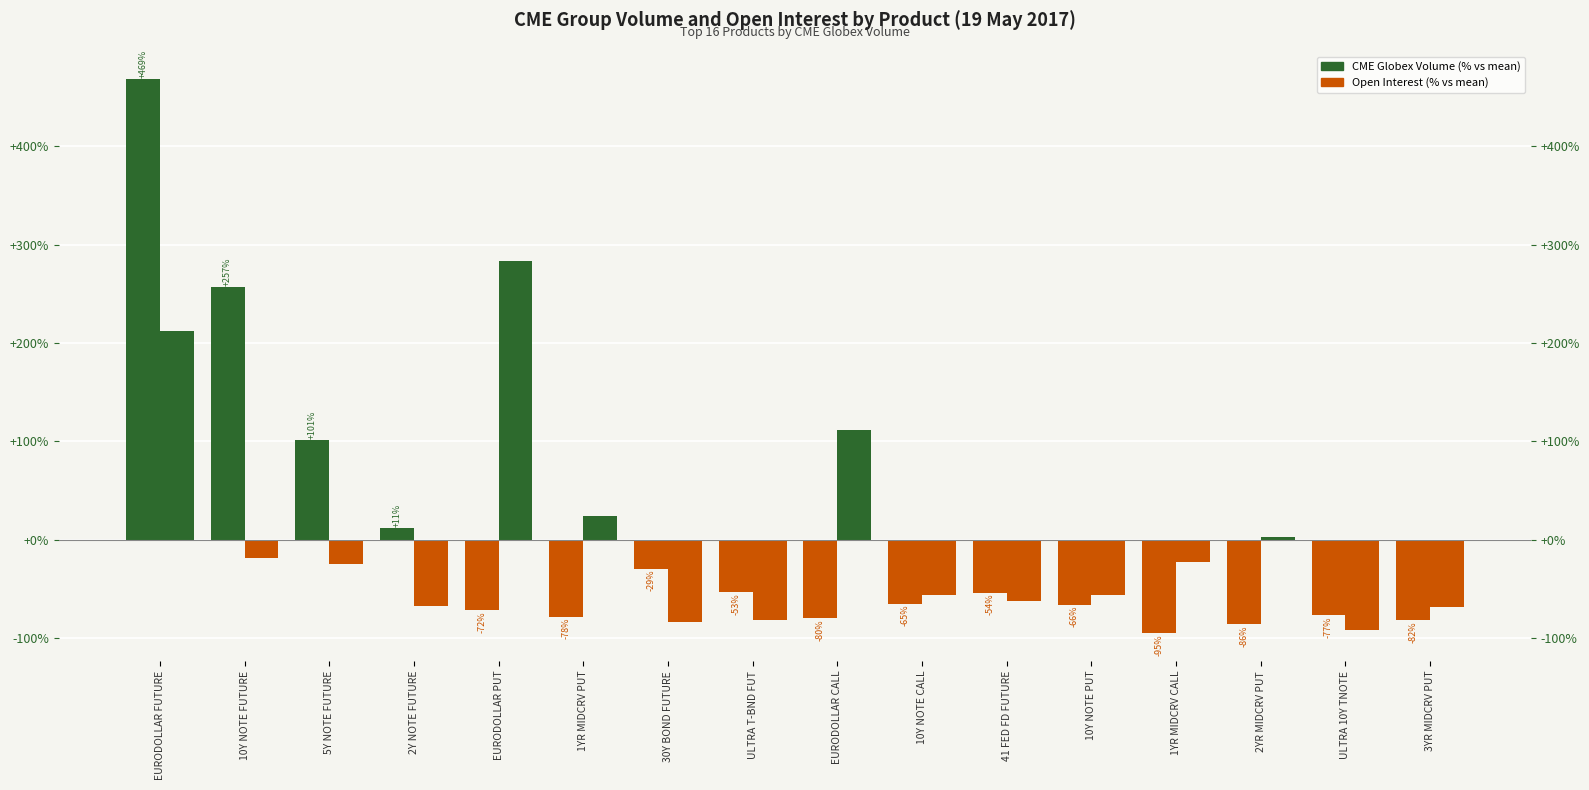

Between 30Y BOND FUTURE and EURODOLLAR FUTURE, which is larger?

EURODOLLAR FUTURE